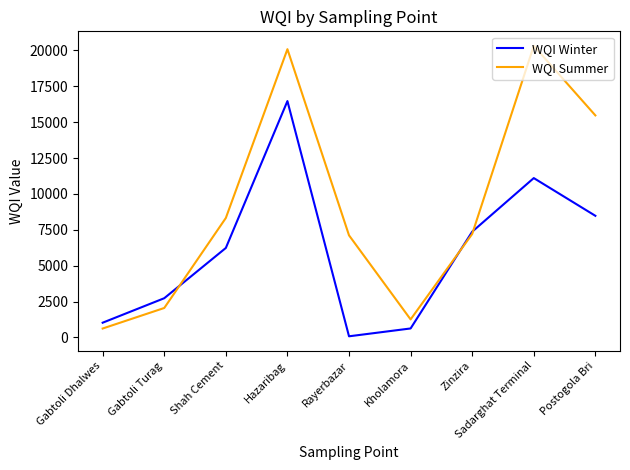

The value of WQI Winter at Postogola Bri is 8477.7. True or false?

True